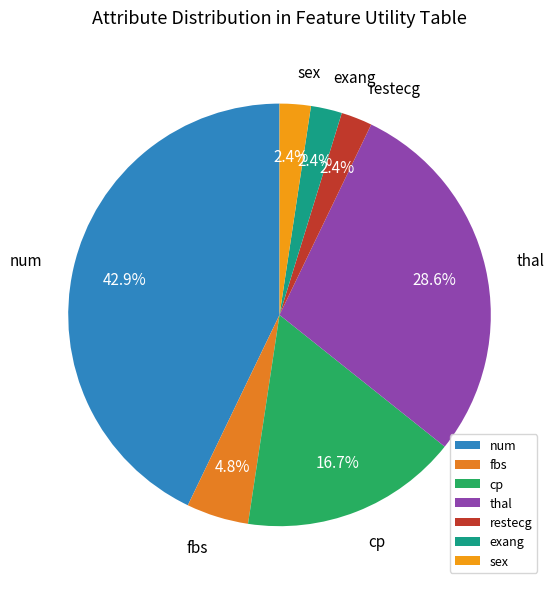

How much of the chart is everything except restecg?

97.6%